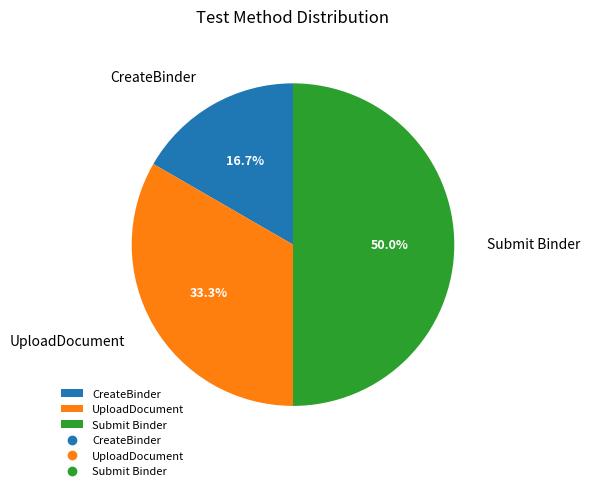

Do CreateBinder and Submit Binder together represent more than half of the pie?

Yes